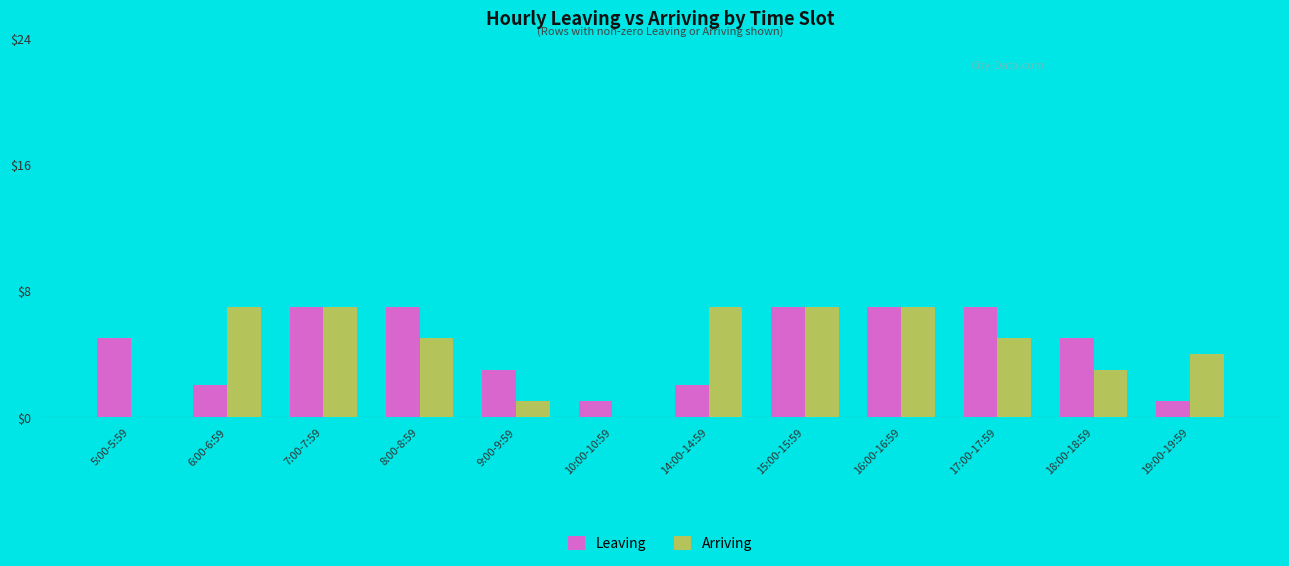

Reading left to right, extract all data points from this chart.

Leaving: 5:00-5:59=5	6:00-6:59=2	7:00-7:59=7	8:00-8:59=7	9:00-9:59=3	10:00-10:59=1	14:00-14:59=2	15:00-15:59=7	16:00-16:59=7	17:00-17:59=7	18:00-18:59=5	19:00-19:59=1
Arriving: 5:00-5:59=0	6:00-6:59=7	7:00-7:59=7	8:00-8:59=5	9:00-9:59=1	10:00-10:59=0	14:00-14:59=7	15:00-15:59=7	16:00-16:59=7	17:00-17:59=5	18:00-18:59=3	19:00-19:59=4